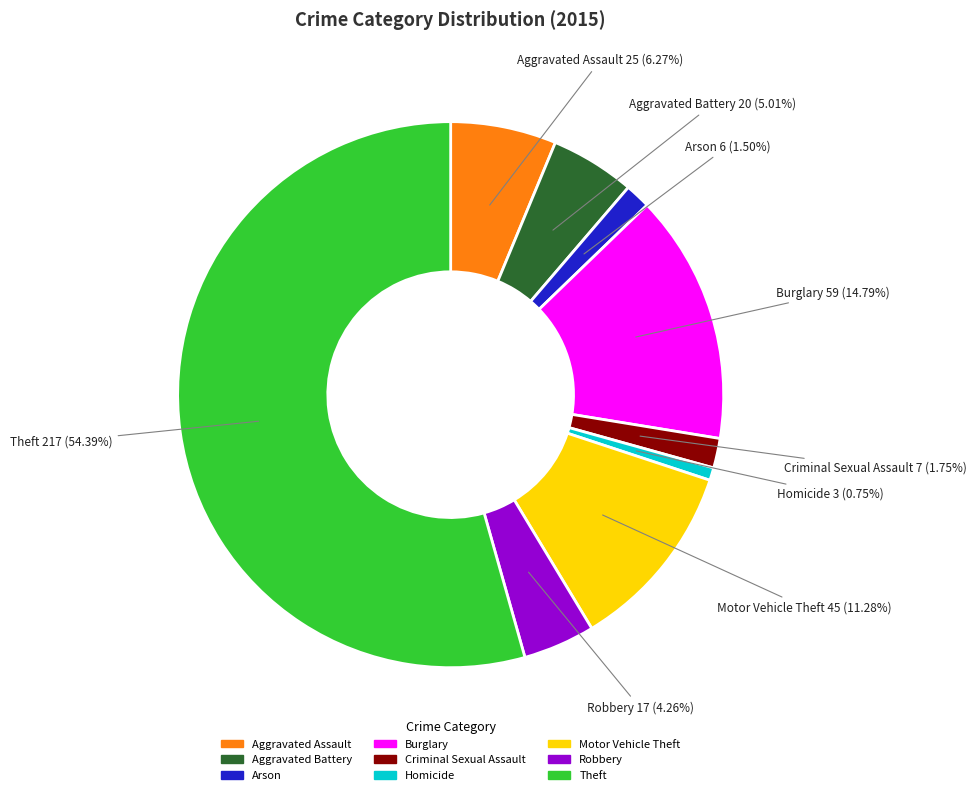

Which category accounts for the majority?

Theft